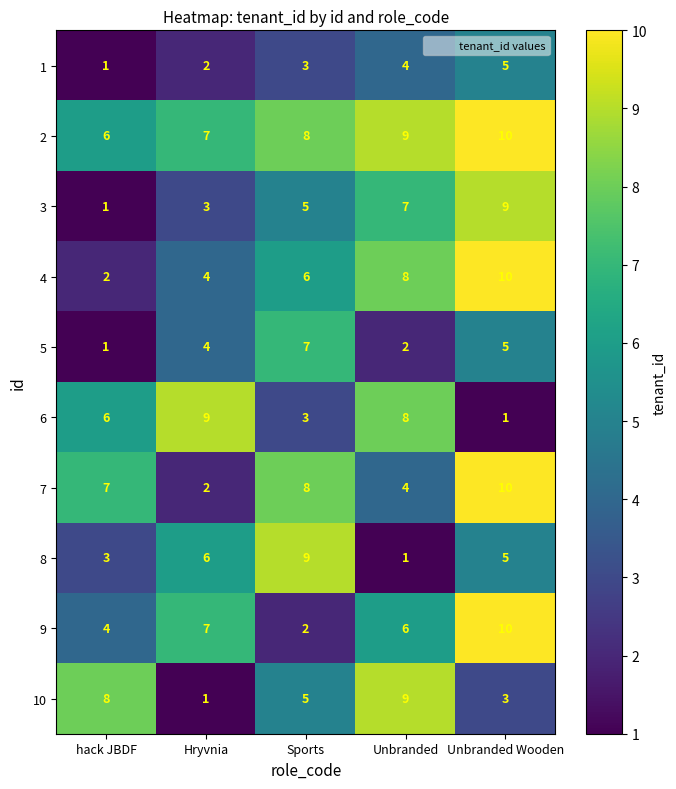

List the labels in order of 2 value, largest first.

Unbranded Wooden, Unbranded, Sports, Hryvnia, hack JBDF